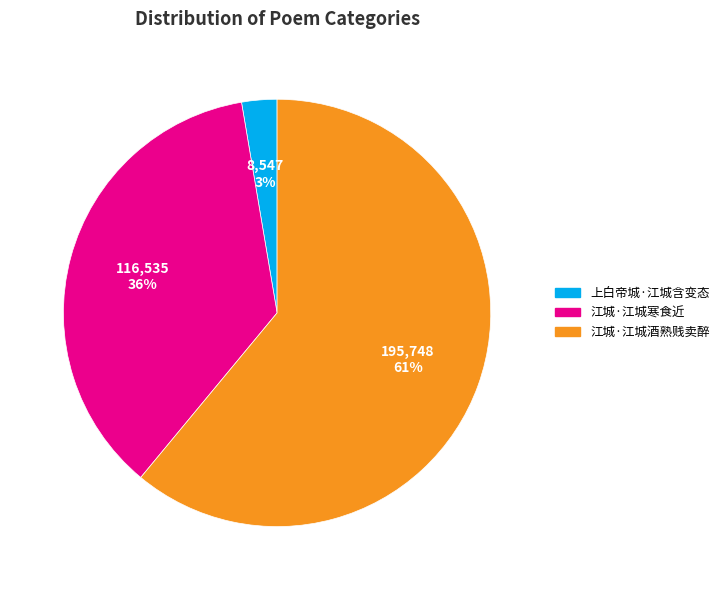

The 江城·江城酒熟贱卖醉 slice represents 54% of the pie. True or false?

False